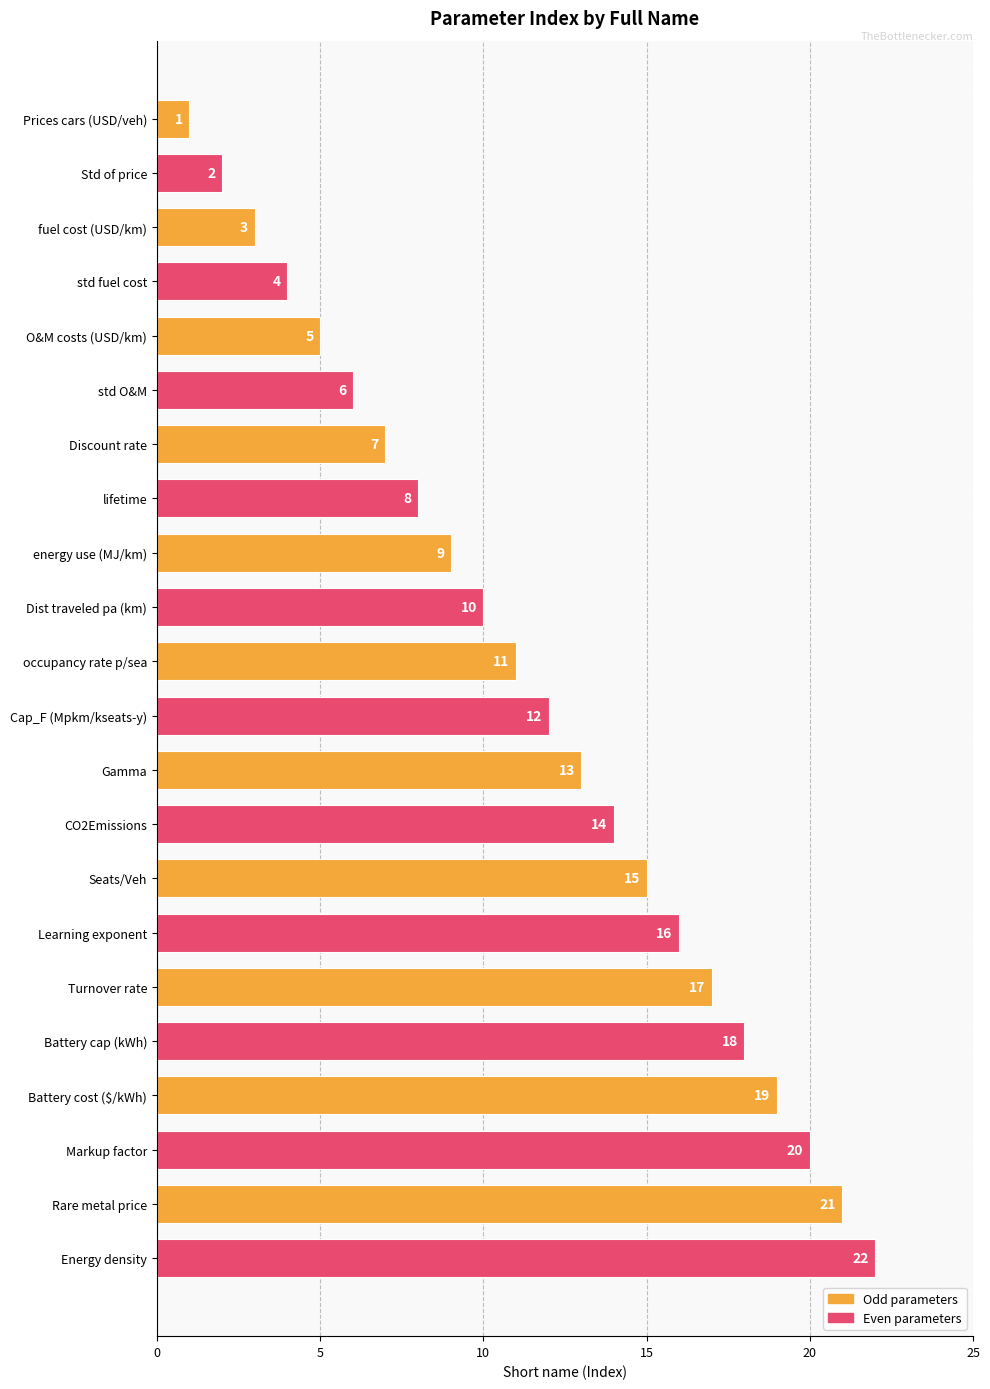

What is the approximate value at Battery cost ($/kWh), to the nearest 10?

20